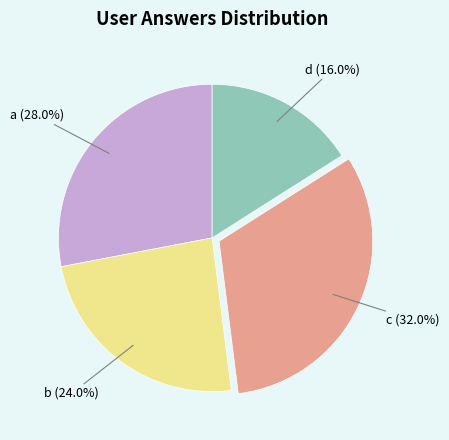

Rank the categories by value from lowest to highest.

d, b, a, c